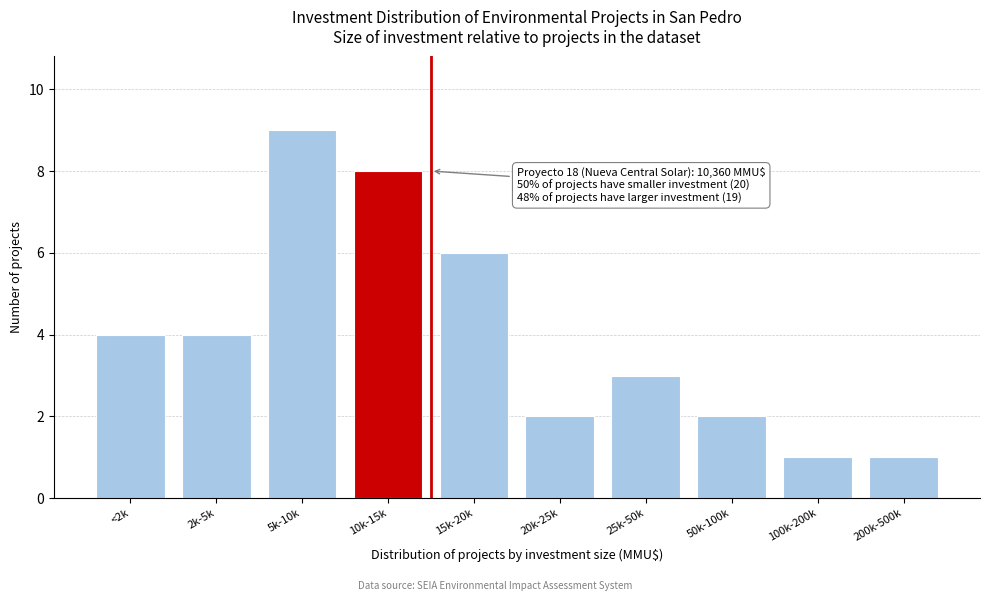

Reading left to right, list all the values displayed in this chart.

<2k=4	2k-5k=4	5k-10k=9	10k-15k=8	15k-20k=6	20k-25k=2	25k-50k=3	50k-100k=2	100k-200k=1	200k-500k=1